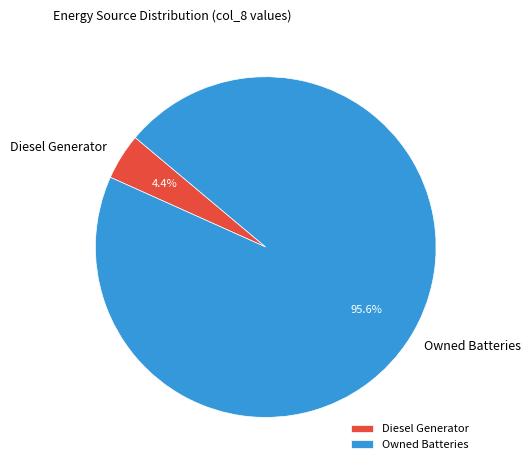

Which slice is the largest?

Owned Batteries